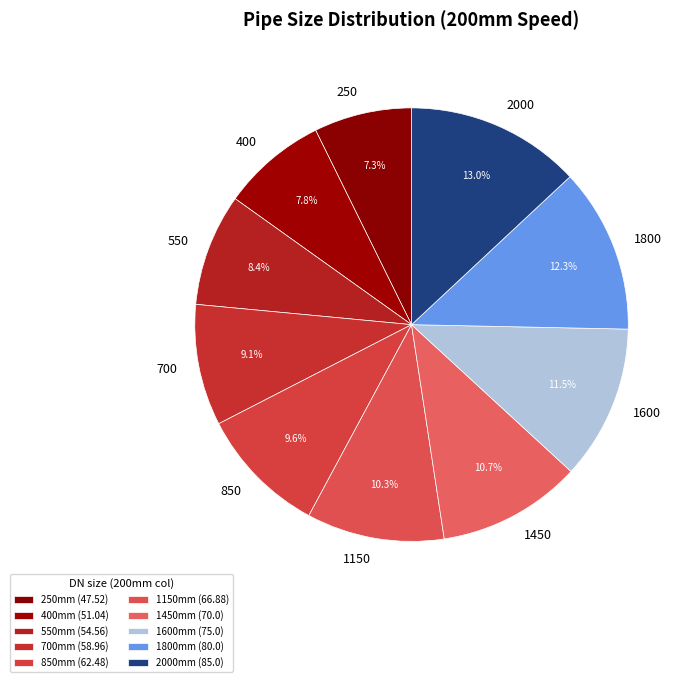

Count the number of slices in the pie.

10